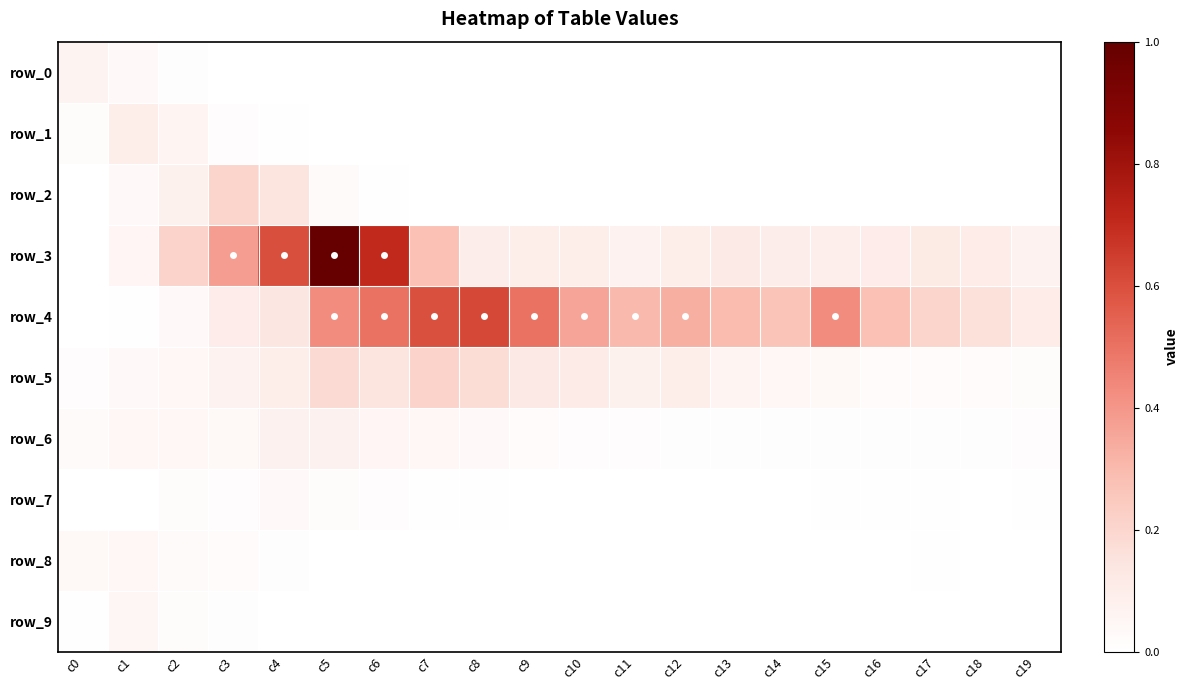

Which series has the largest total across all categories?

row_4